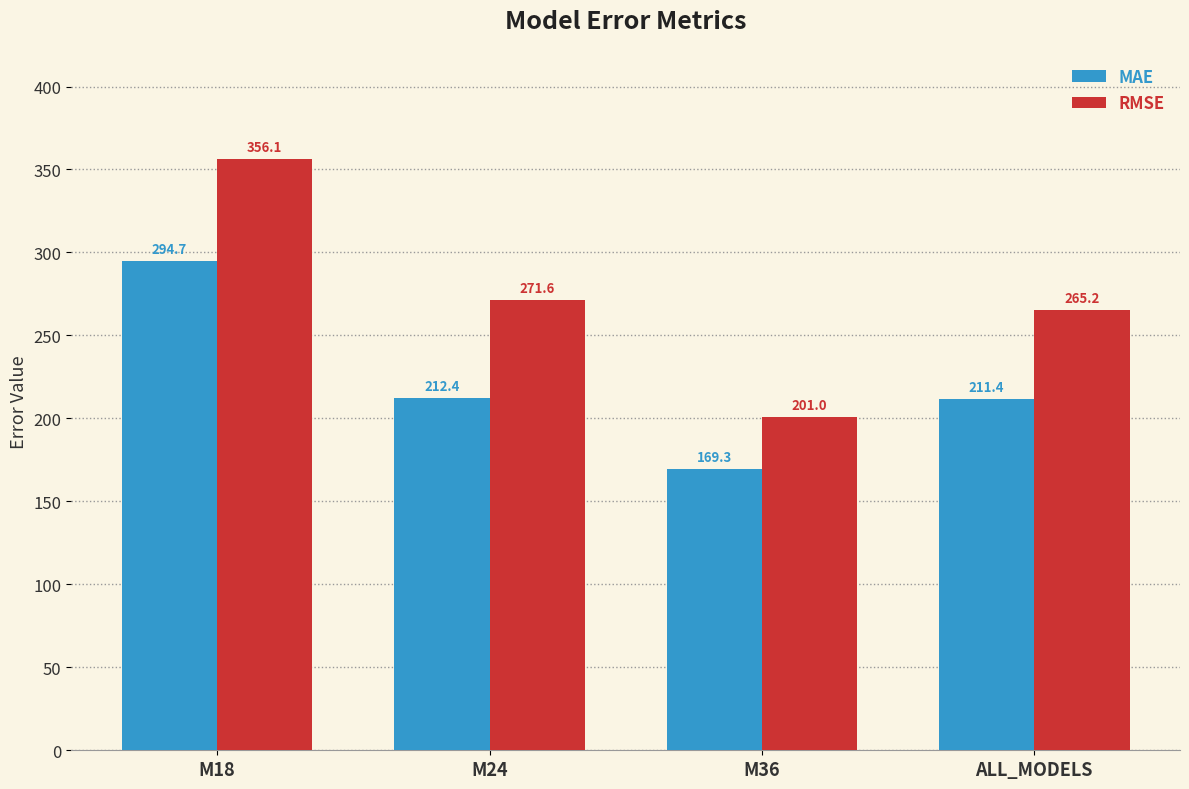

Reading left to right, what are all the values shown in this chart?

MAE: 294.7	212.4	169.3	211.4
RMSE: 356.1	271.6	201.0	265.2